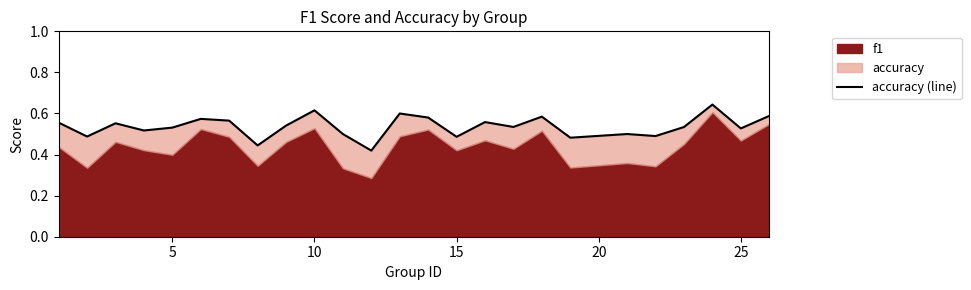

Does the chart have visible grid lines?

No